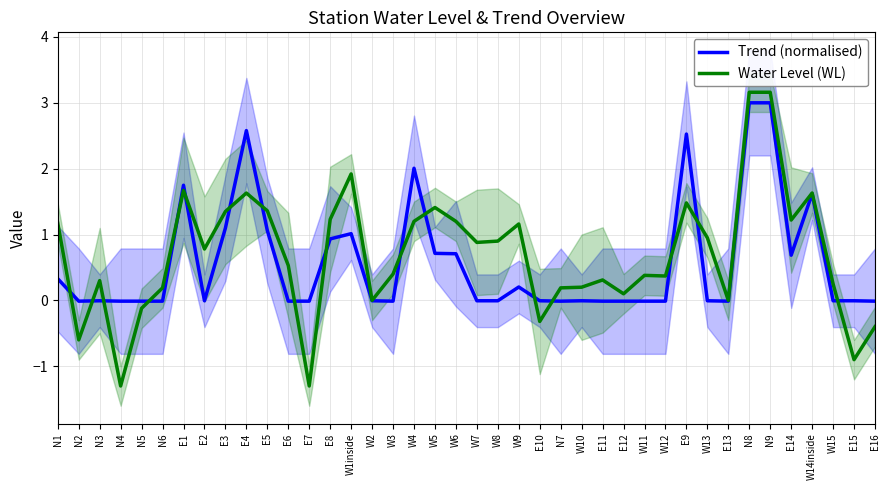

Reading right to left, extract all data points from this chart.

Trend (normalised): E16=-0.0	E15=-0.0	W15=-0.0	W14inside=1.6	E14=0.7	N9=3.0	N8=3.0	E13=-0.0	W13=-0.0	E9=2.5	W12=-0.0	W11=-0.0	E12=-0.0	E11=-0.0	W10=-0.0	N7=-0.0	E10=-0.0	W9=0.2	W8=-0.0	W7=-0.0	W6=0.7	W5=0.7	W4=2.0	W3=-0.0	W2=-0.0	W1inside=1.0	E8=0.9	E7=-0.0	E6=-0.0	E5=1.1	E4=2.6	E3=1.1	E2=-0.0	E1=1.7	N6=-0.0	N5=-0.0	N4=-0.0	N3=-0.0	N2=-0.0	N1=0.3
Water Level (WL): E16=-0.4	E15=-0.9	W15=0.2	W14inside=1.6	E14=1.2	N9=3.2	N8=3.2	E13=0.0	W13=0.9	E9=1.5	W12=0.4	W11=0.4	E12=0.1	E11=0.3	W10=0.2	N7=0.2	E10=-0.3	W9=1.2	W8=0.9	W7=0.9	W6=1.2	W5=1.4	W4=1.2	W3=0.4	W2=0.0	W1inside=1.9	E8=1.2	E7=-1.3	E6=0.5	E5=1.4	E4=1.6	E3=1.4	E2=0.8	E1=1.7	N6=0.2	N5=-0.1	N4=-1.3	N3=0.3	N2=-0.6	N1=1.2